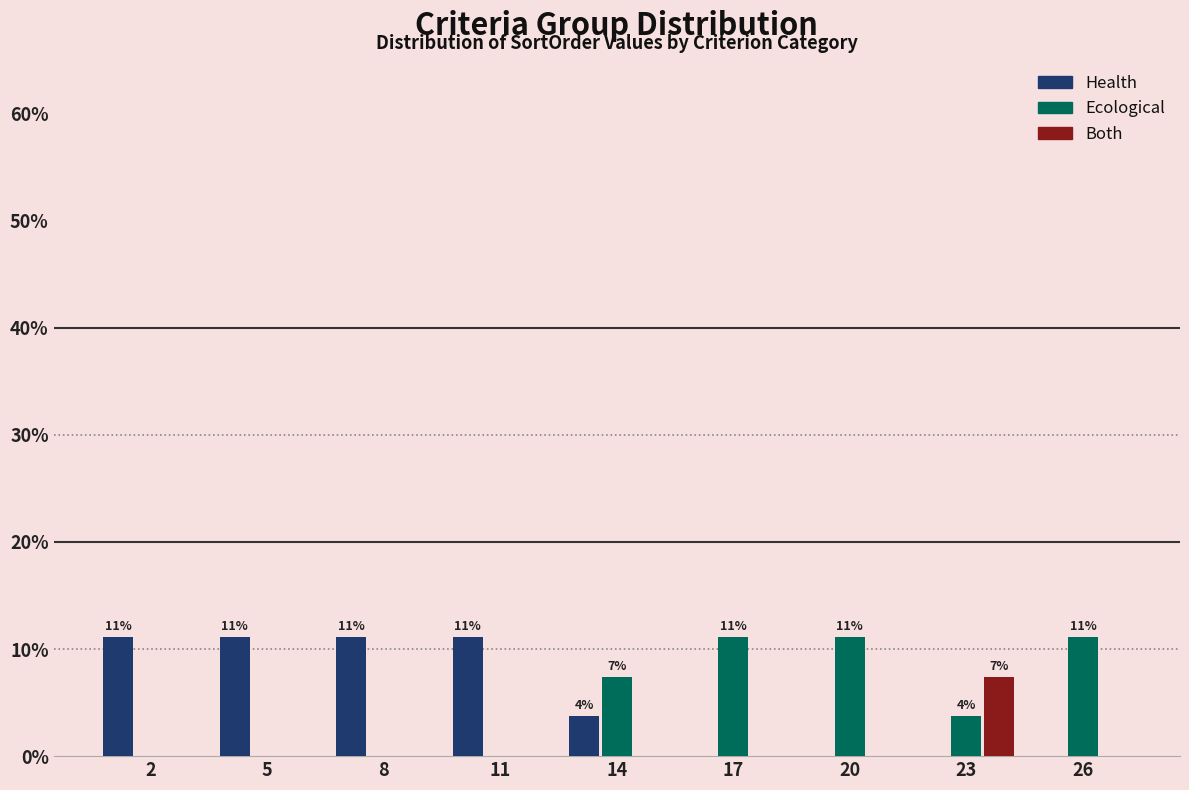

Reading right to left, extract all data points from this chart.

Health: 26=0.0	23=0.0	20=0.0	17=0.0	14=3.7	11=11.1	8=11.1	5=11.1	2=11.1
Ecological: 26=11.1	23=3.7	20=11.1	17=11.1	14=7.4	11=0.0	8=0.0	5=0.0	2=0.0
Both: 26=0.0	23=7.4	20=0.0	17=0.0	14=0.0	11=0.0	8=0.0	5=0.0	2=0.0